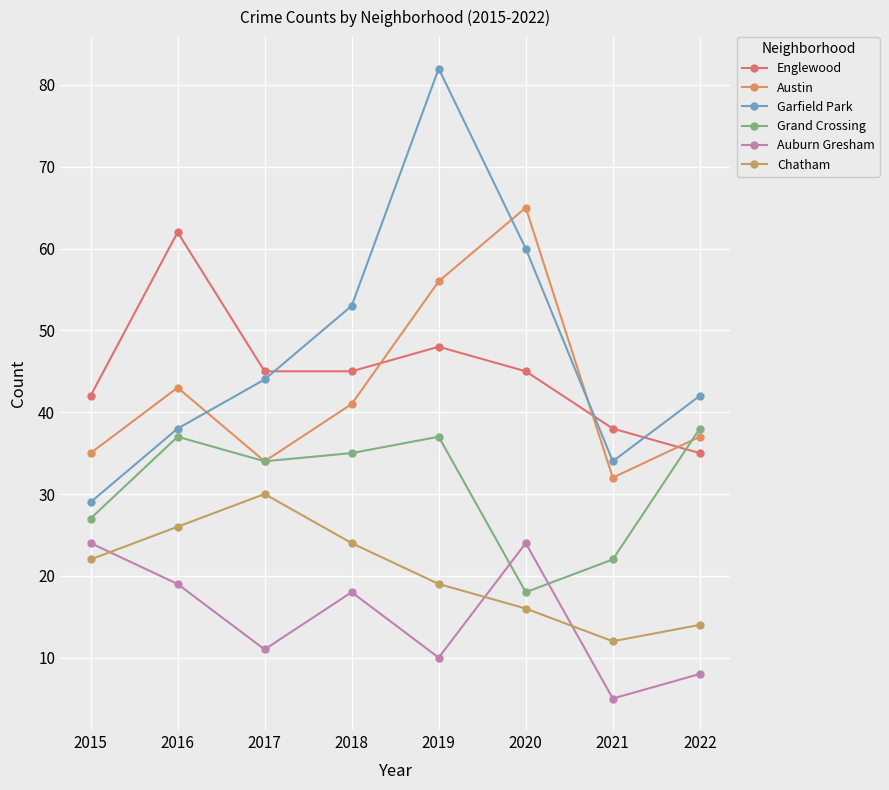

True or false: Englewood and Garfield Park intersect in this chart.

True